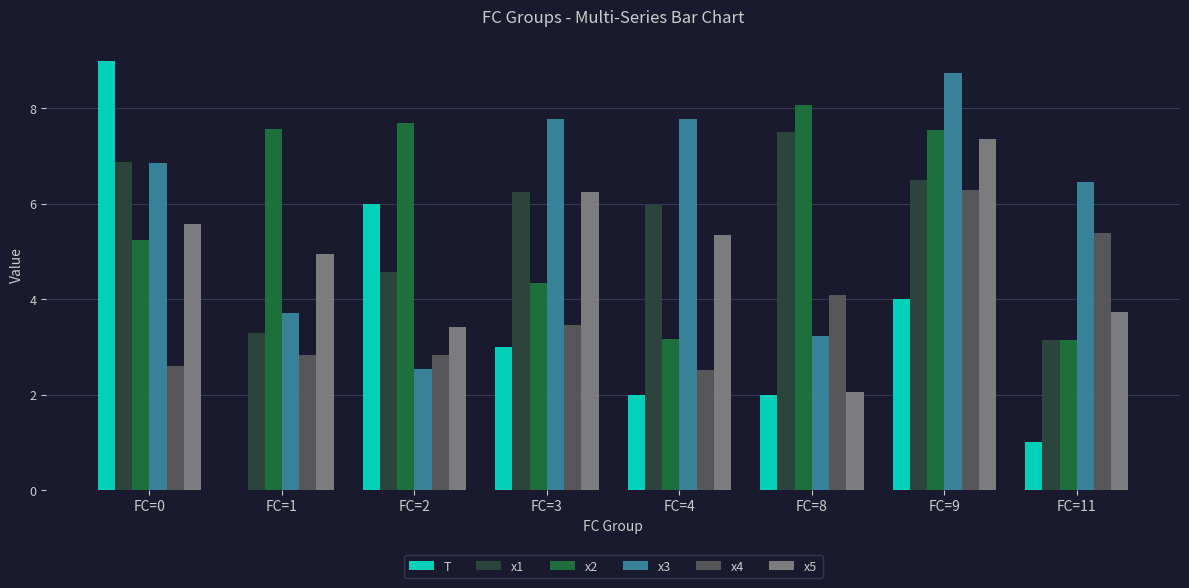

What are all the series names shown in the legend?

T, x1, x2, x3, x4, x5